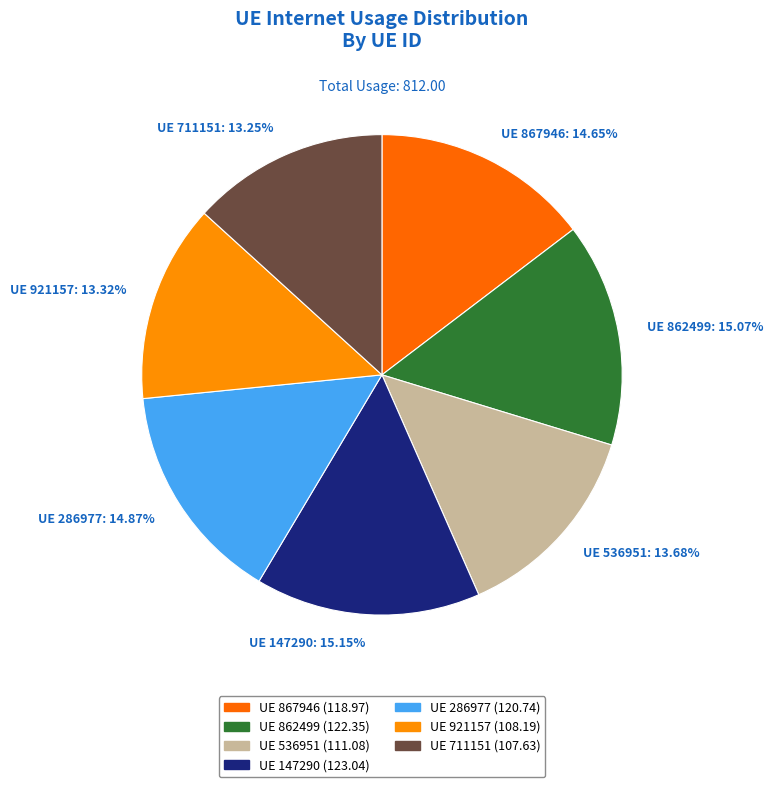

Does UE 862499: 15.07% account for over 50% of the chart?

No